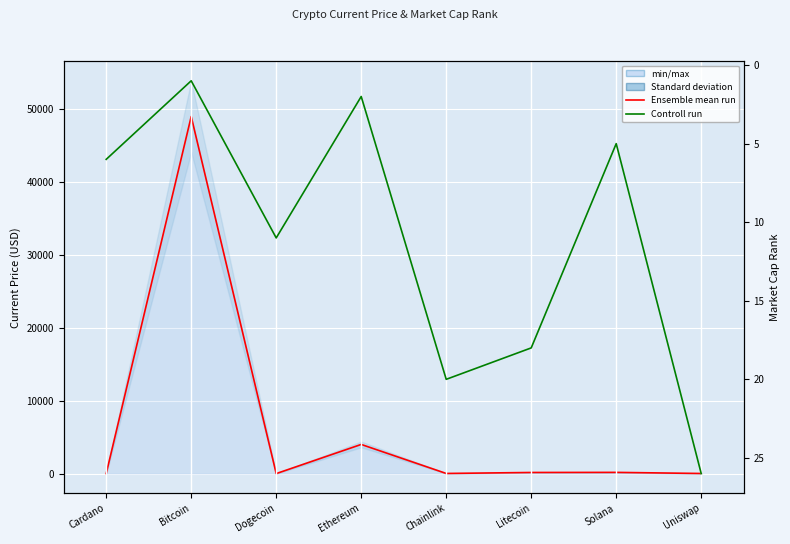

What is the difference between the market_cap_rank (control run) values at Uniswap and Chainlink?

6.0